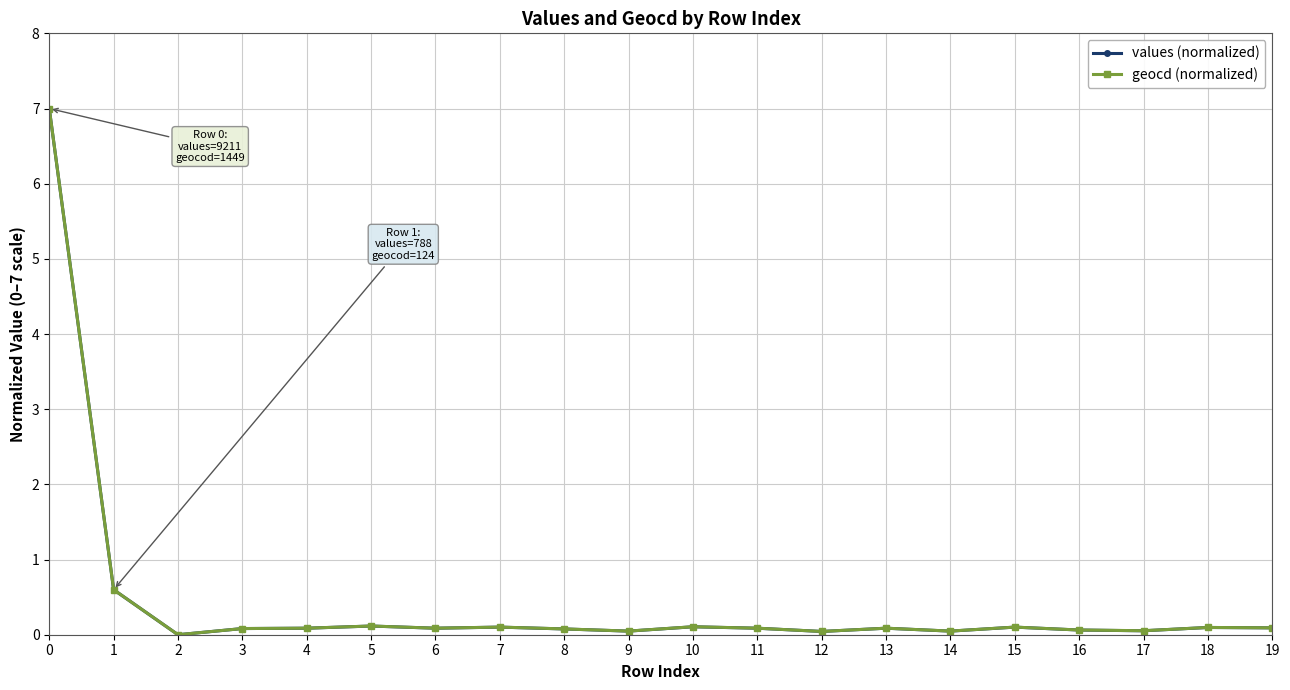

True or false: geocd (normalized) has a value of -3.3 at 2.

False